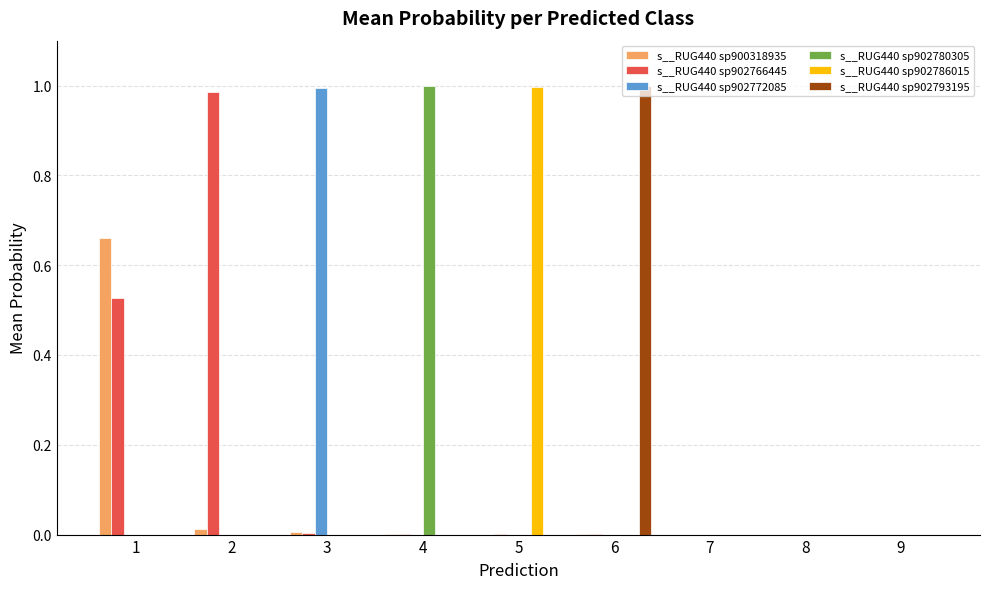

Does the chart contain stacked bars?

No